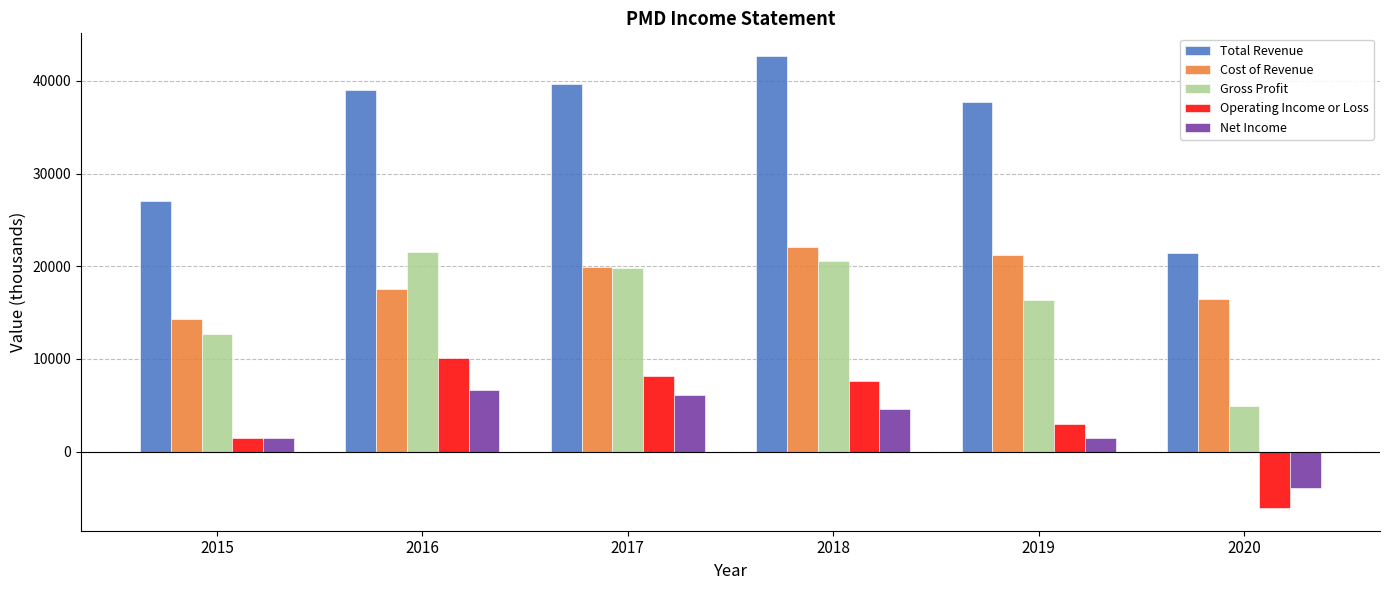

List the labels in order of Gross Profit value, largest first.

2016, 2018, 2017, 2019, 2015, 2020